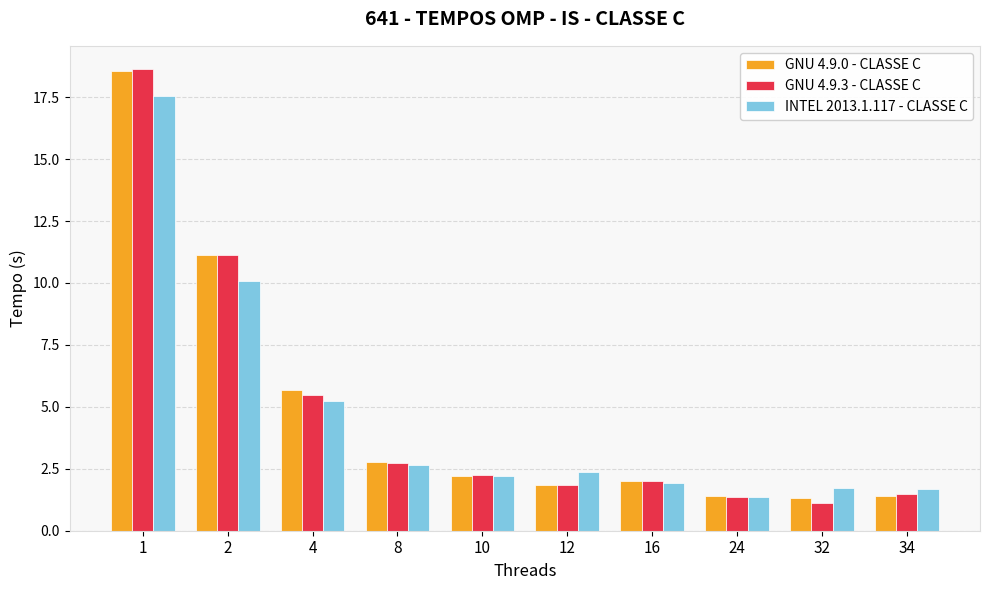

At which label is GNU 4.9.0 - CLASSE C closest to 9?

2